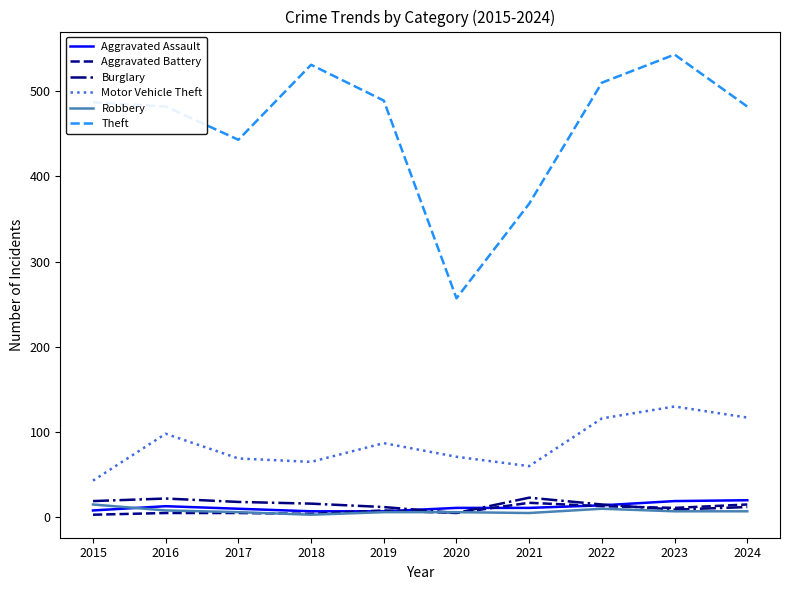

Which series has the largest total across all categories?

Theft